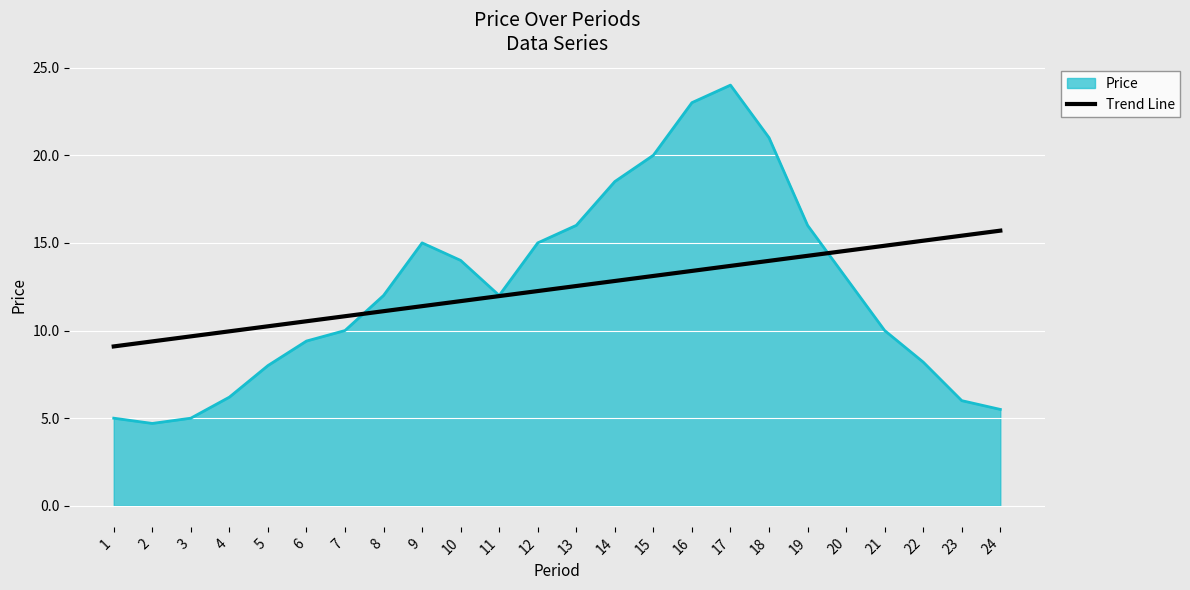

What value does the Price series have at 3?

5.0